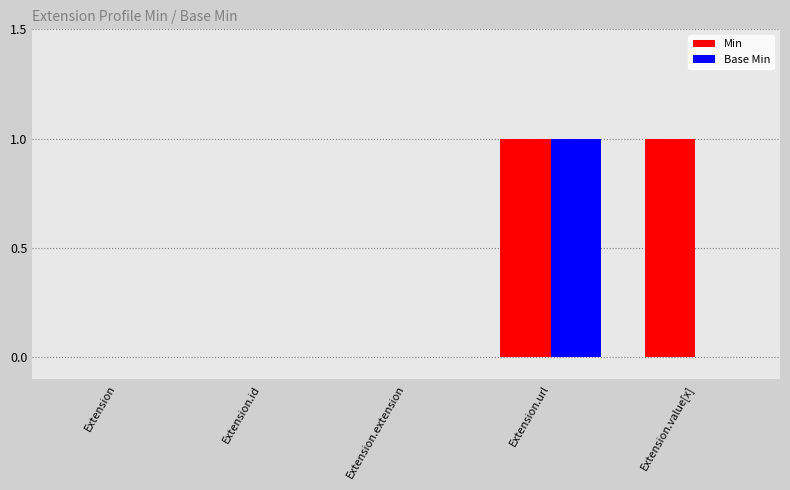

At which label does Base Min reach its peak?

Extension.url